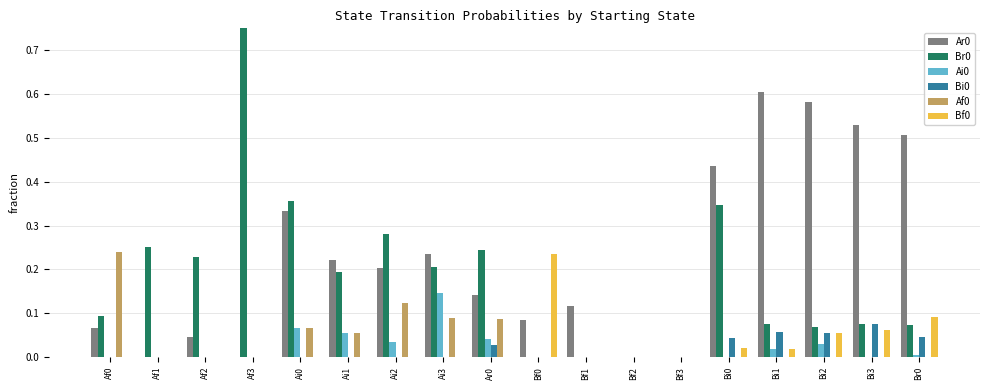

Which series has the widest spread of values?

Br0